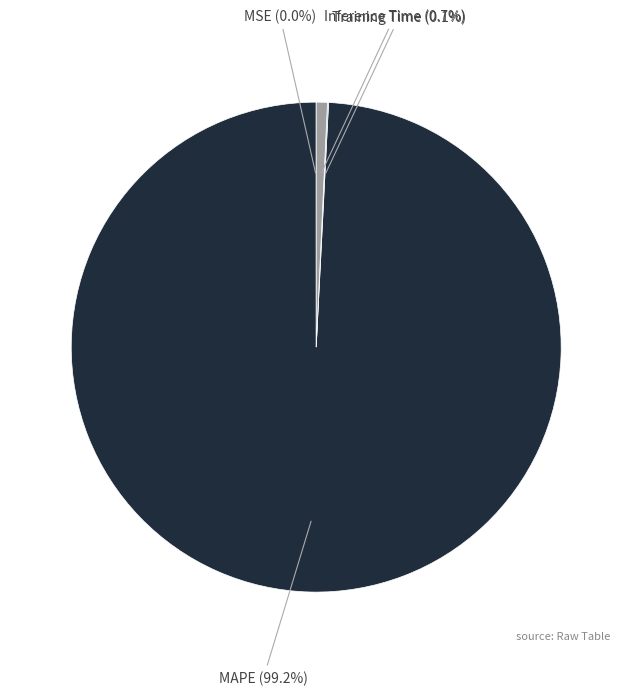

To the nearest percent, what percentage of the pie is Inference Time?

1%